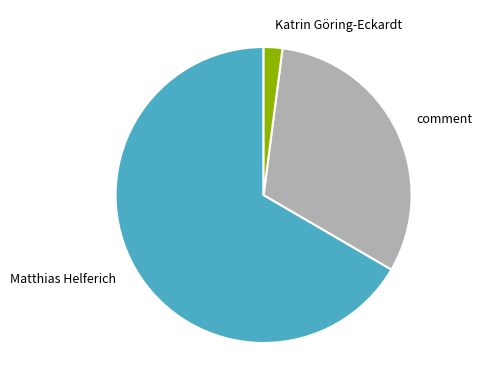

Is Matthias Helferich the majority of the pie?

Yes